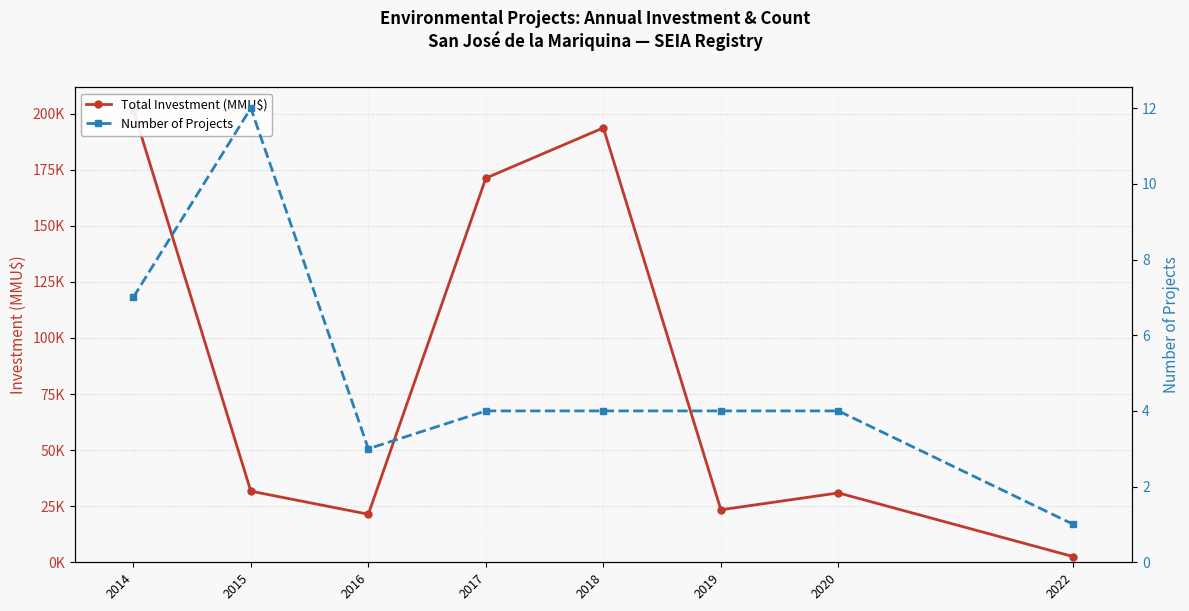

Rank the series by their average value, from lowest to highest.

Number of Projects, Total Investment (MMU$)